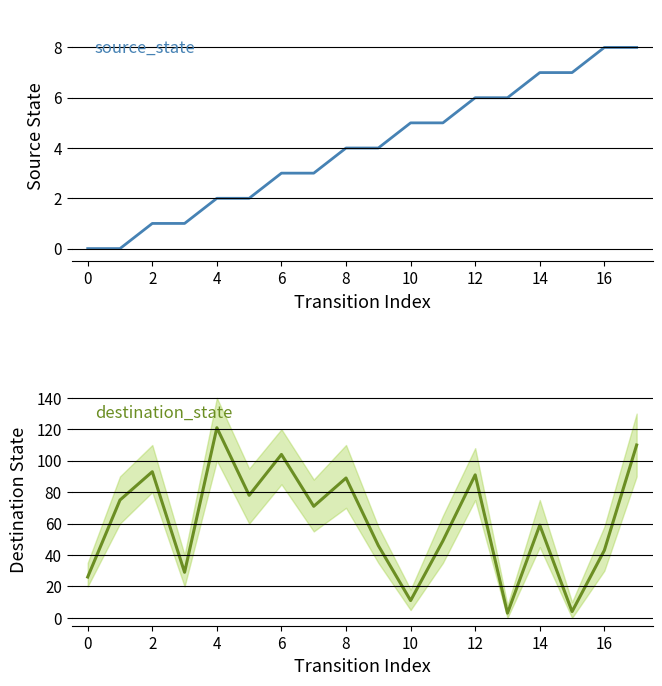

Does the chart display data point markers on the line(s)?

No